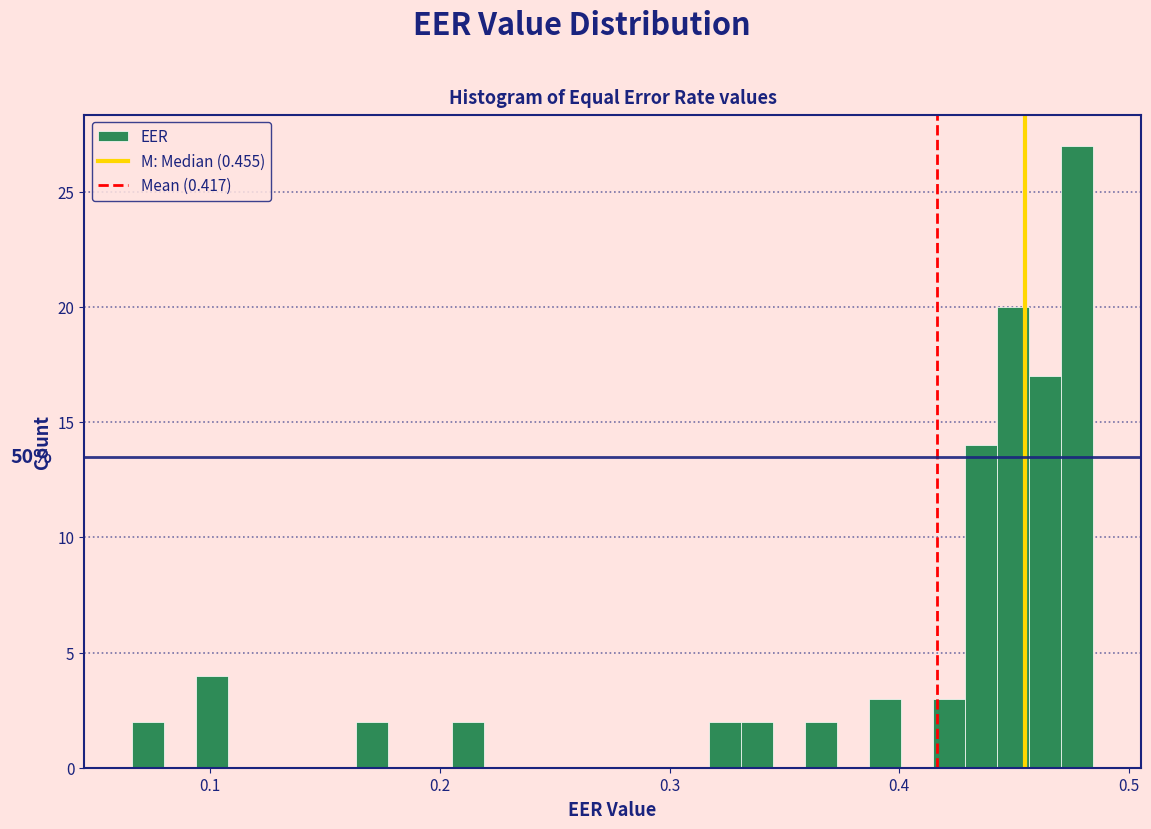

Around what value on the x-axis is the tallest bar? Give the approximate position of its centre, as read against the axis.

0.48